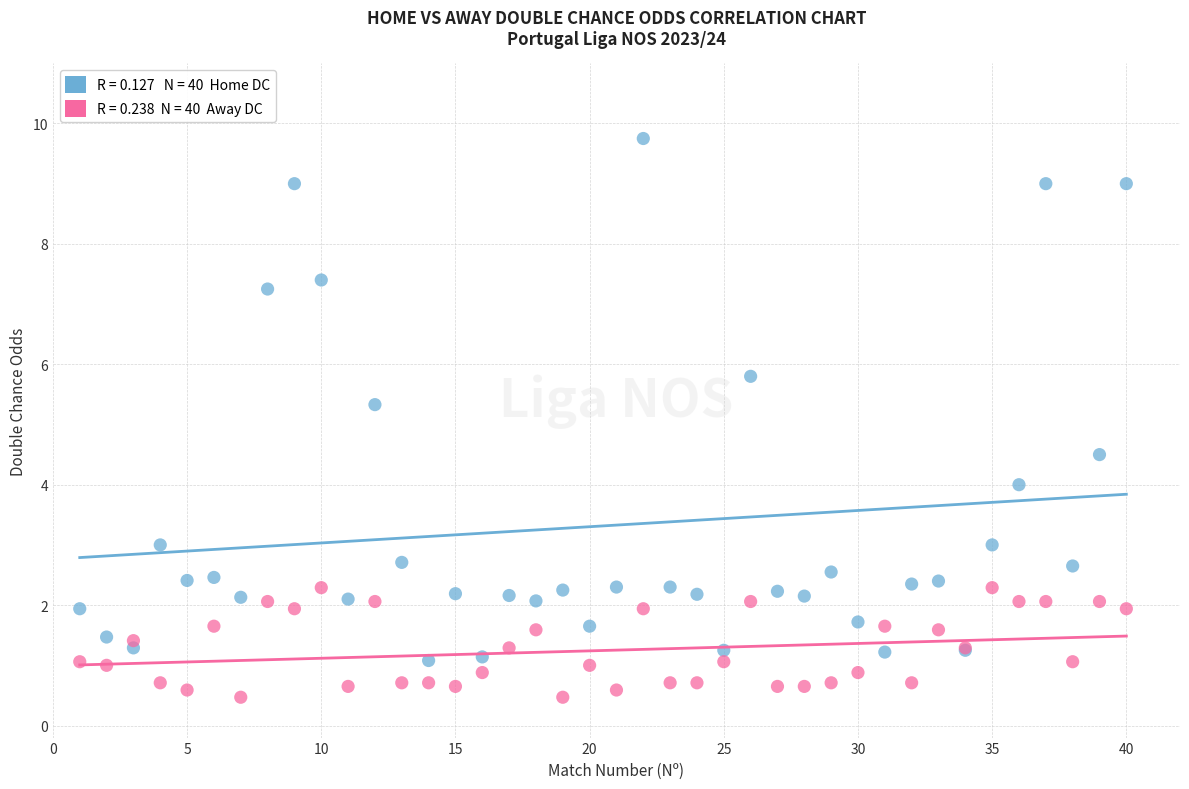

Across all series, what Y value is closest to 5?

5.3